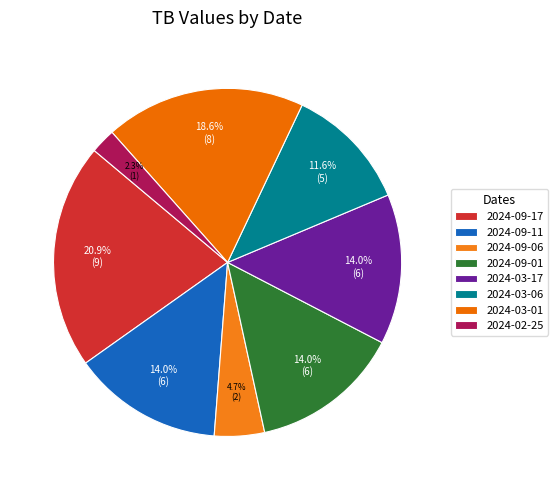

Count the number of slices in the pie.

8